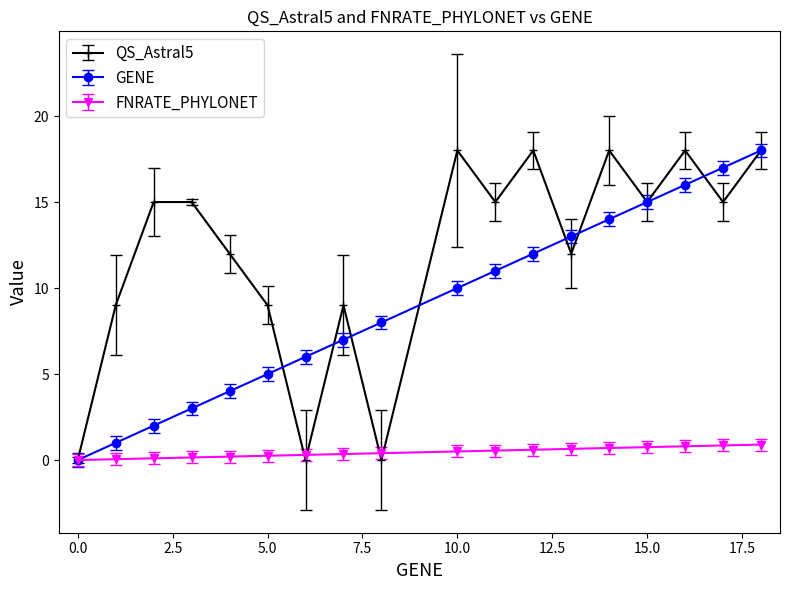

Count the number of data series in this chart.

3